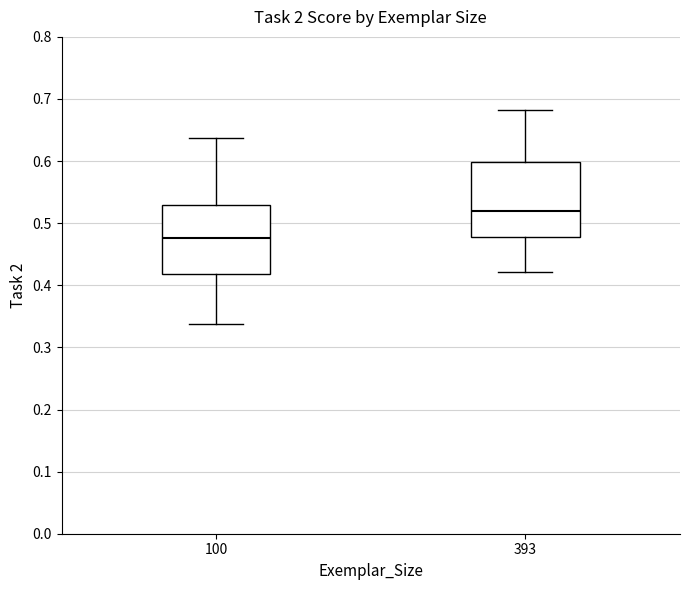

Reading left to right, transcribe this box plot: for each box, give where its median line is, the range the box spans, and where its two whiskers end, as read against the y-axis. The values are not printed on the chart, so give them approximately, as read against the axis.

100: median 0.48, box 0.42 to 0.53, whiskers 0.34 to 0.64
393: median 0.52, box 0.48 to 0.60, whiskers 0.42 to 0.68